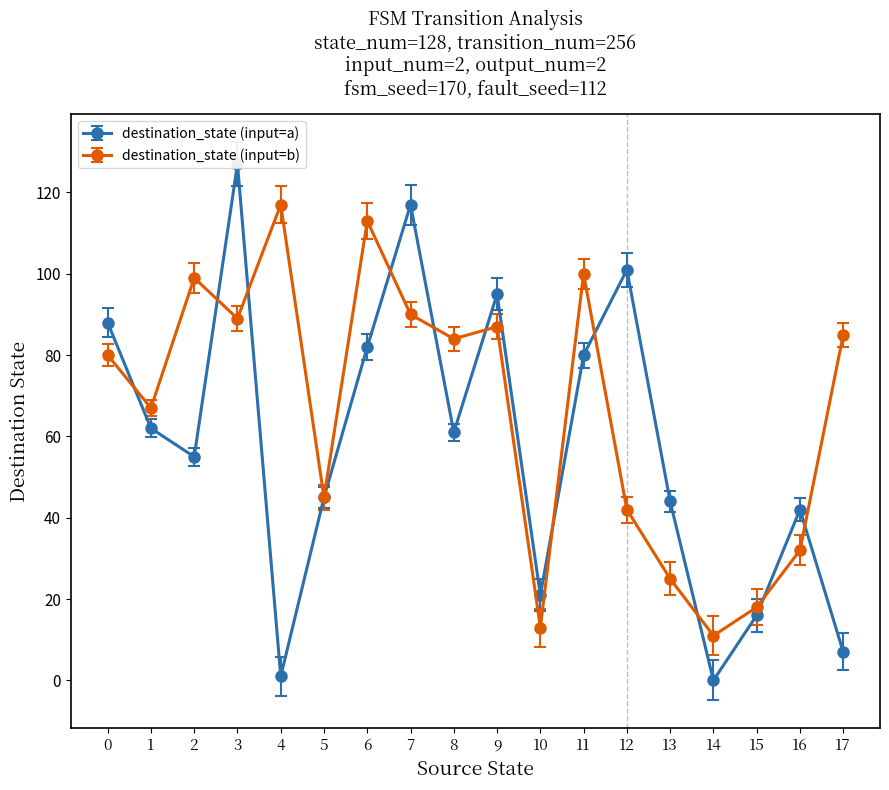

Does the chart have visible grid lines?

No